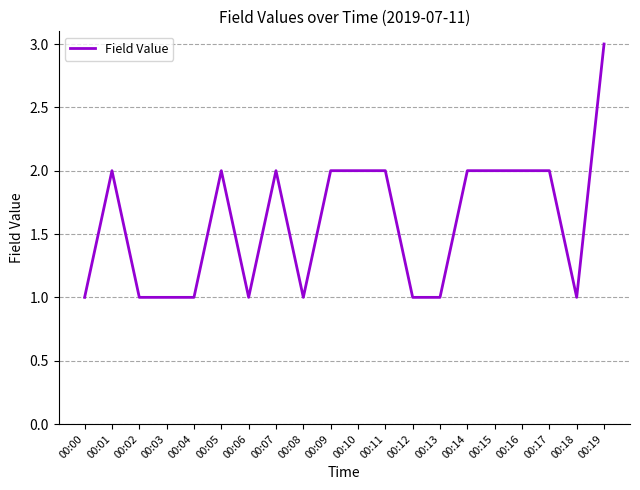

True or false: there are more than 1 points higher than both neighbors.

True